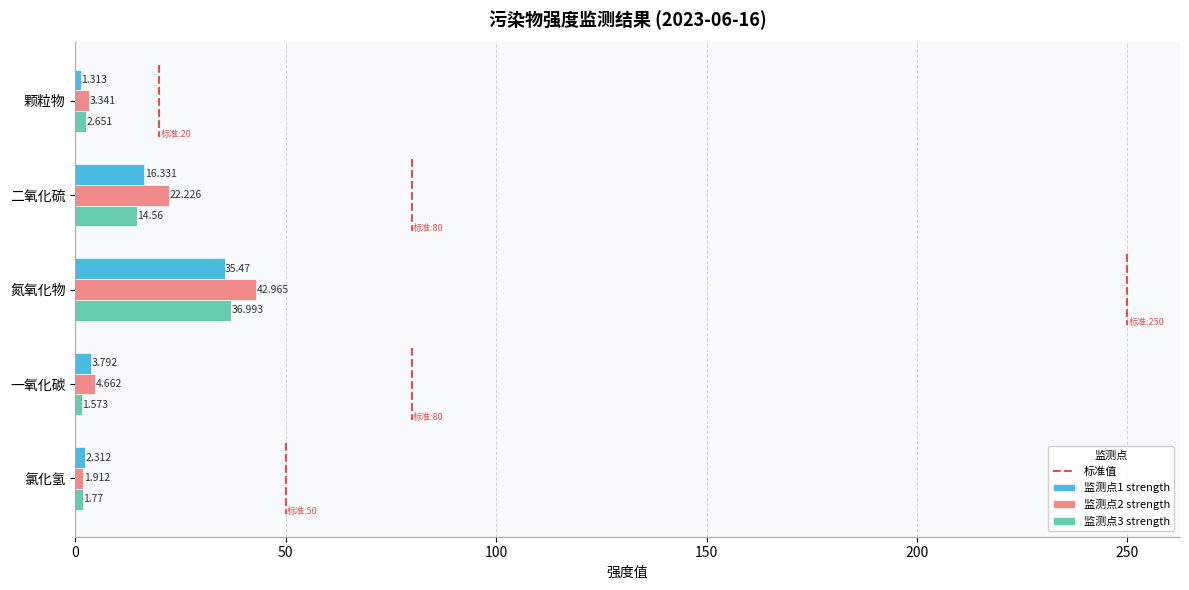

Which label corresponds to the largest value in the chart?

氮氧化物